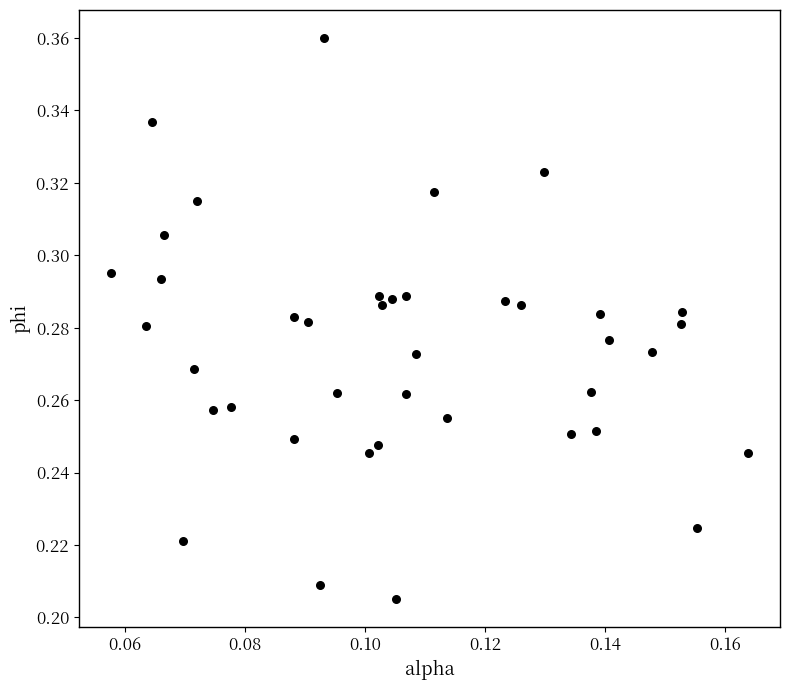

Count the number of points in this scatter plot.

40